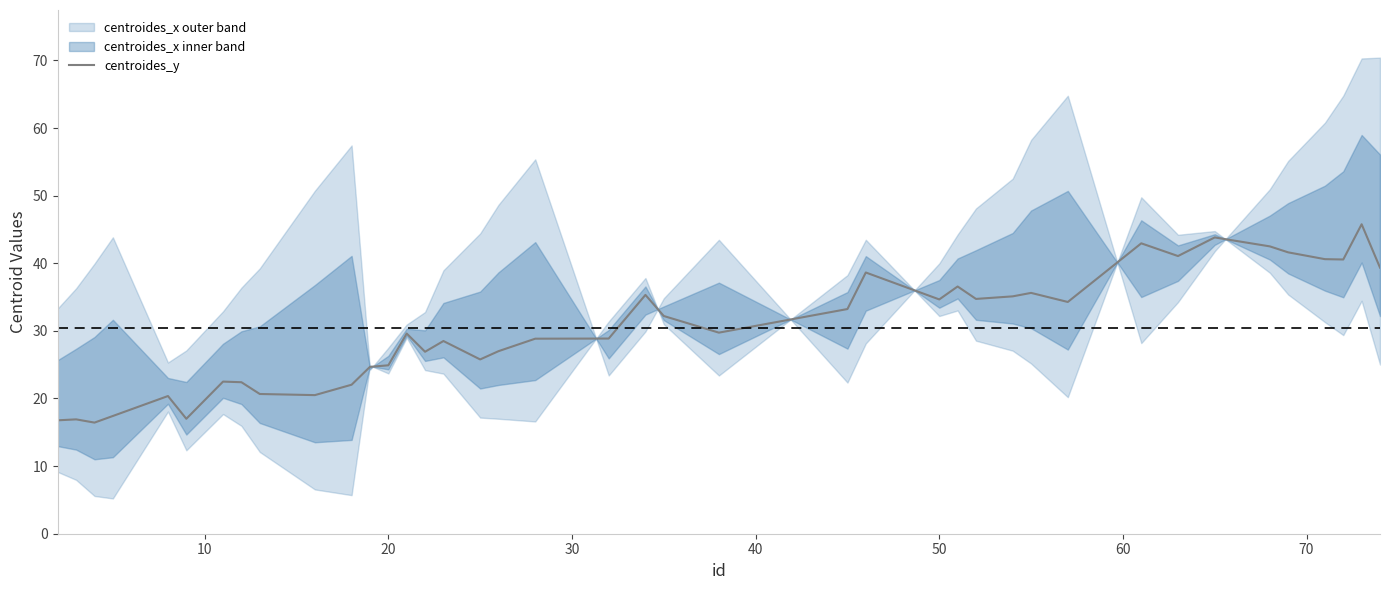

What is the maximum value shown in the chart?

45.8